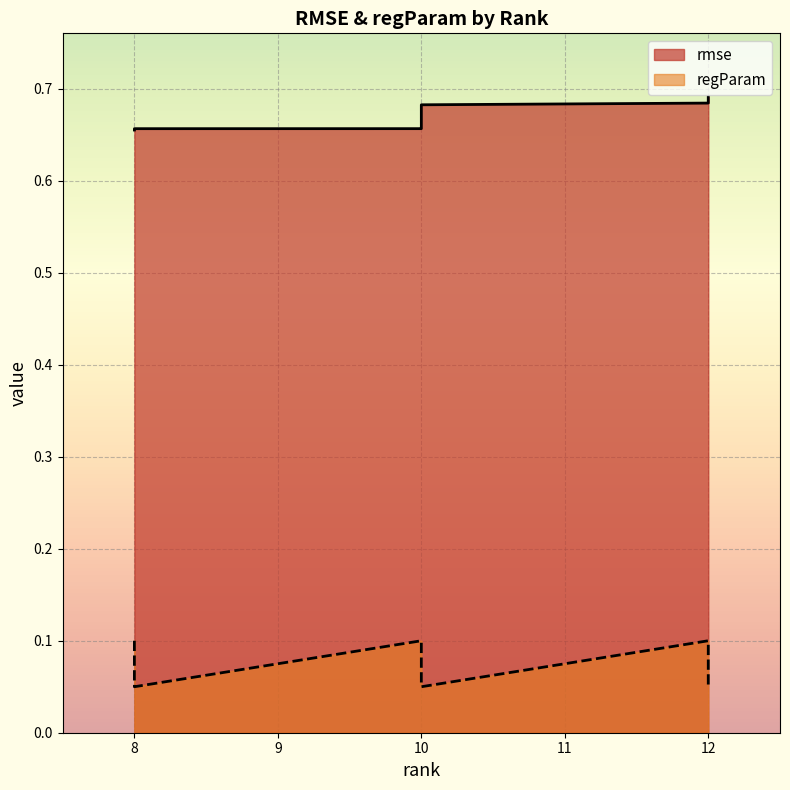

At 10, list the series in order from largest to smallest.

rmse, regParam